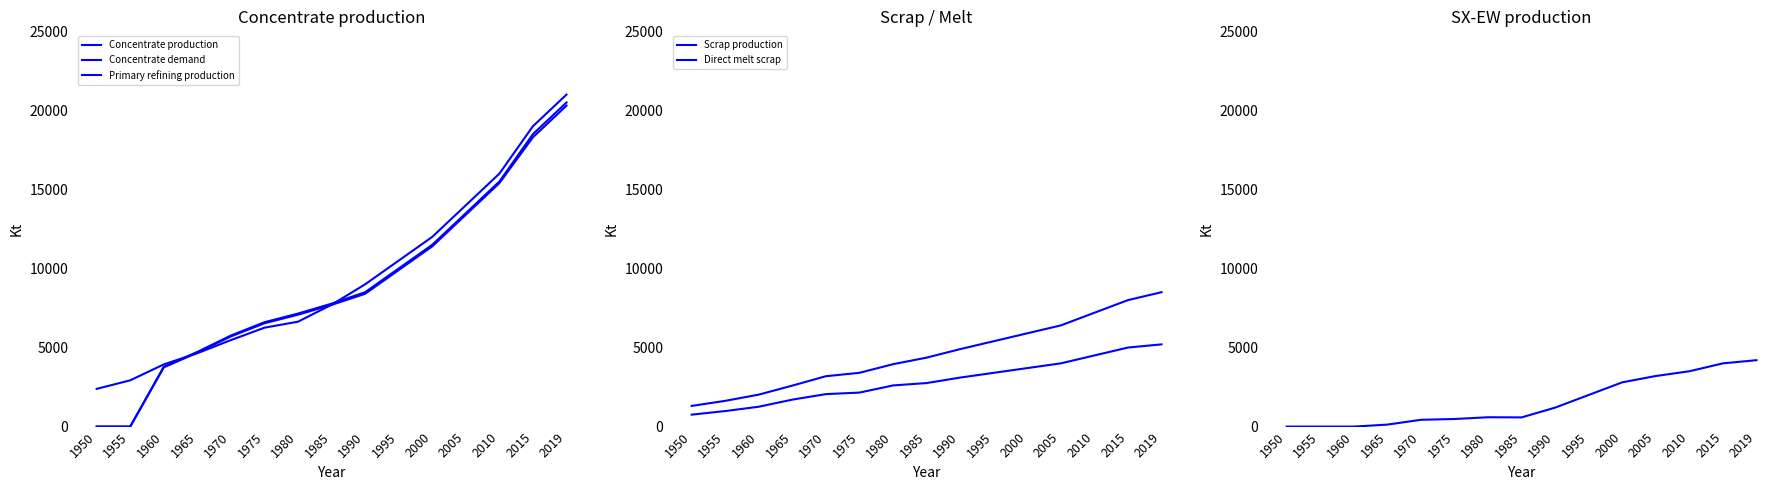

What is the value of the Primary refining production point at the 15th from the left?

20300.0